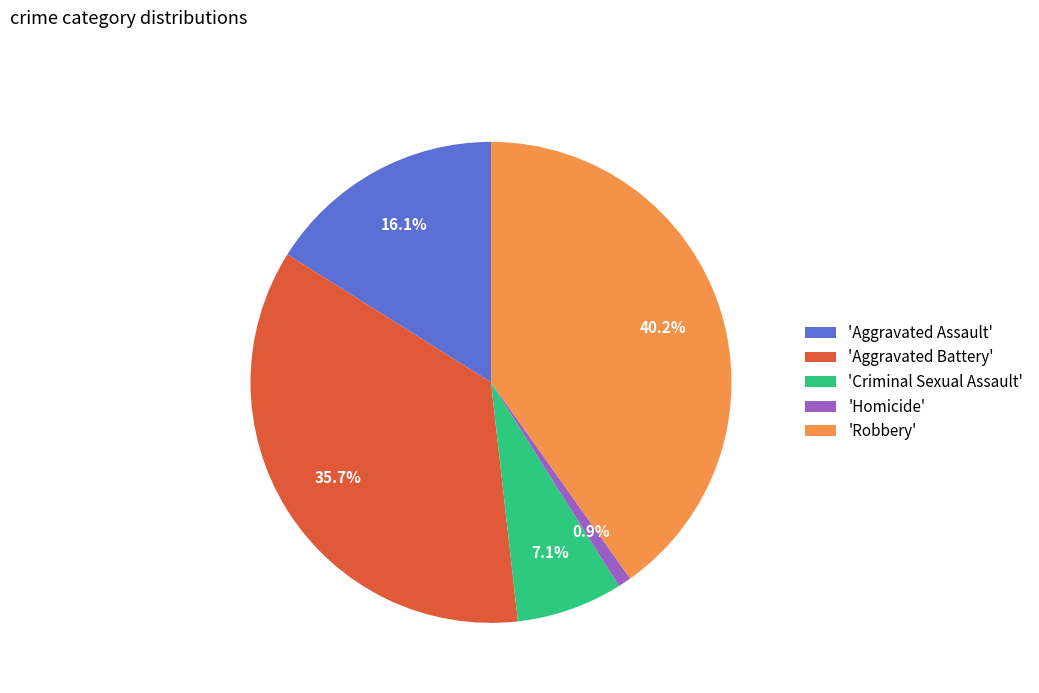

How many slices are in this pie chart?

5